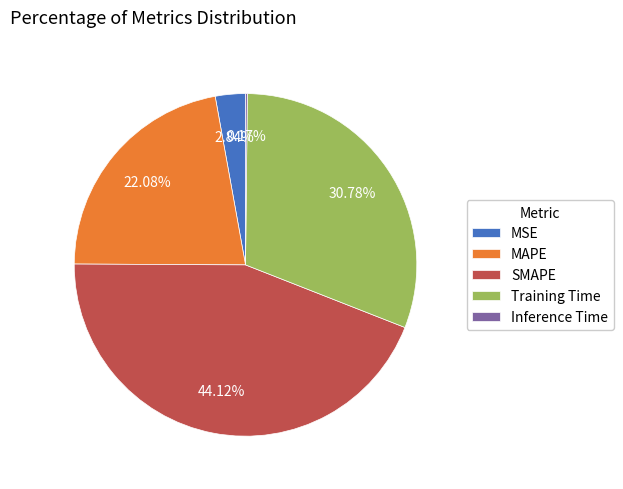

To the nearest percent, what portion does MSE represent?

3%